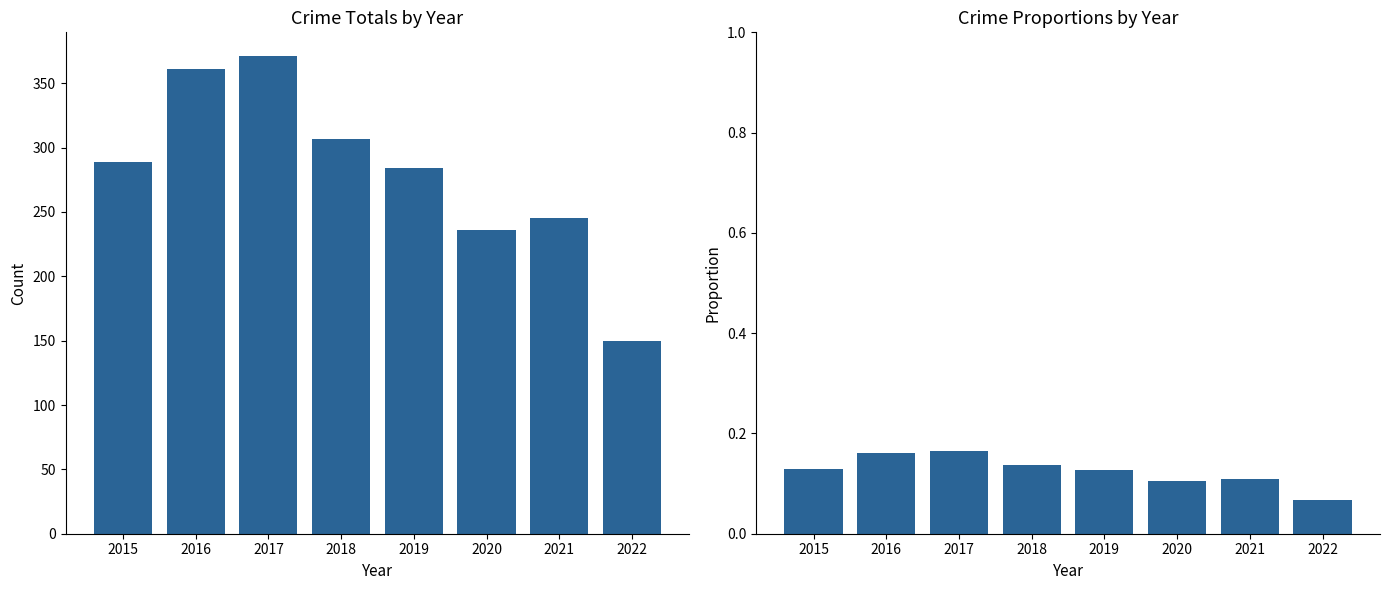

The Total series shows 453.4 at 2019. True or false?

False